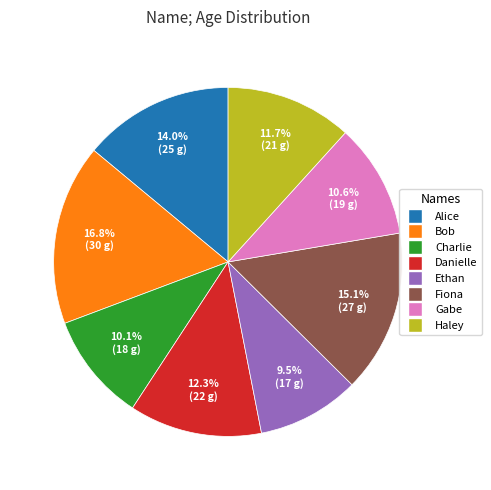

True or false: Fiona accounts for 25% of the total.

False